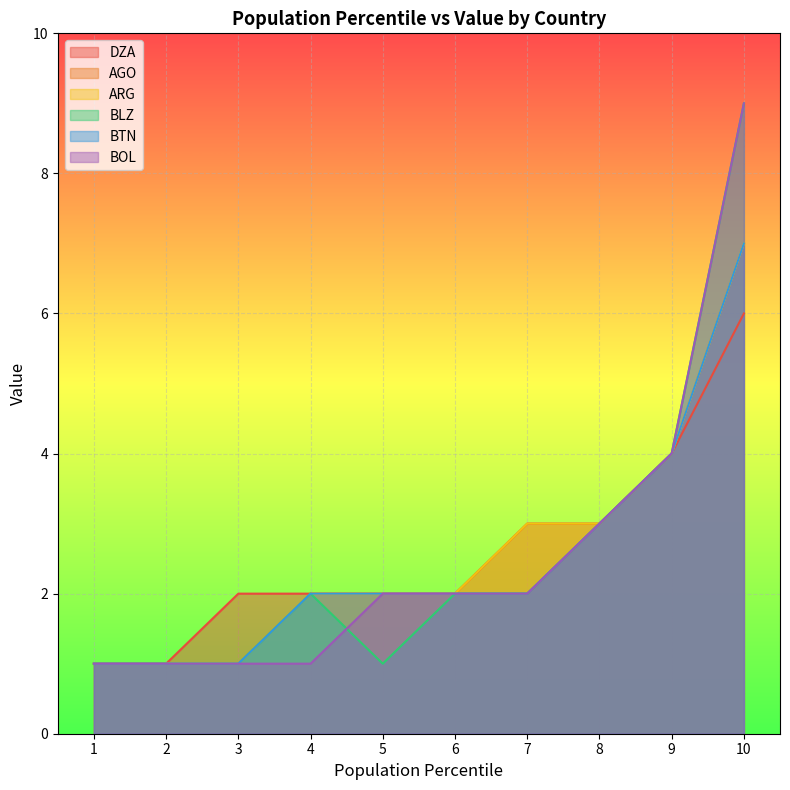

How many lines are shown in the chart?

6